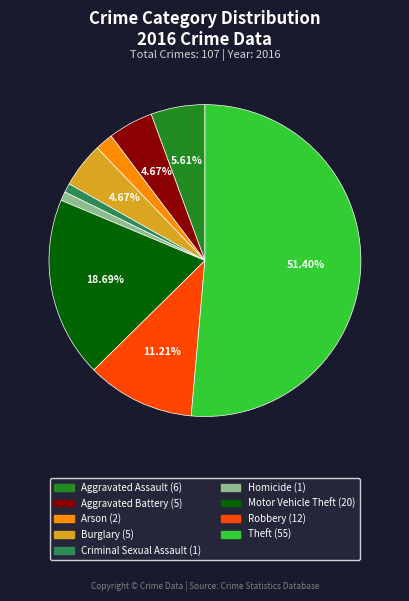

What is the largest slice in the pie chart?

Theft